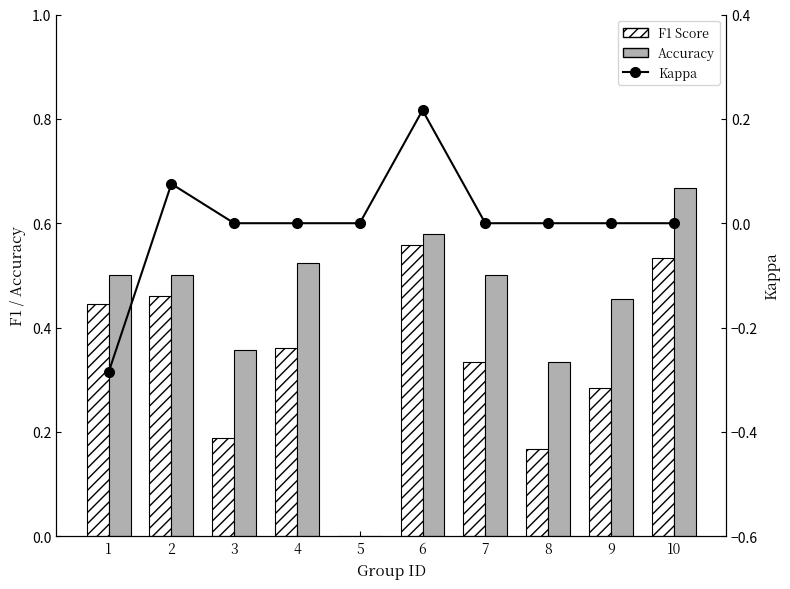

Count the Accuracy values in the range 0 to 1.

10